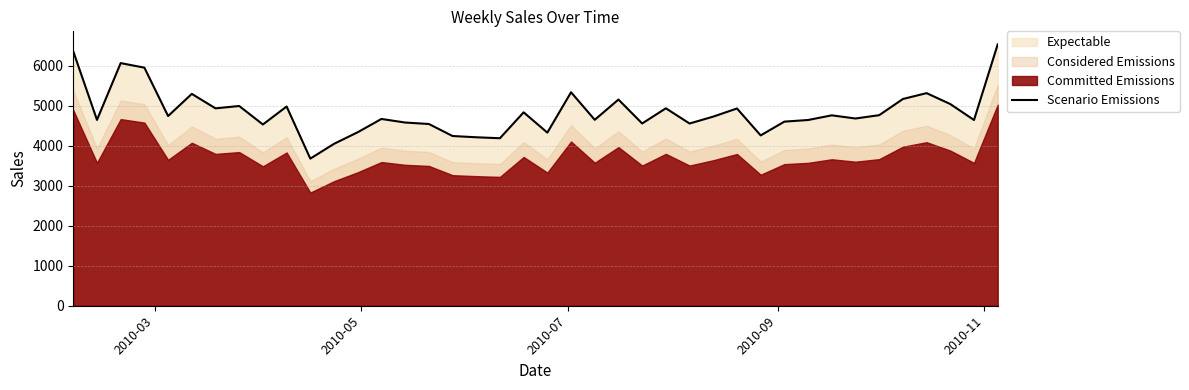

What is the sum of all values?

193394.9